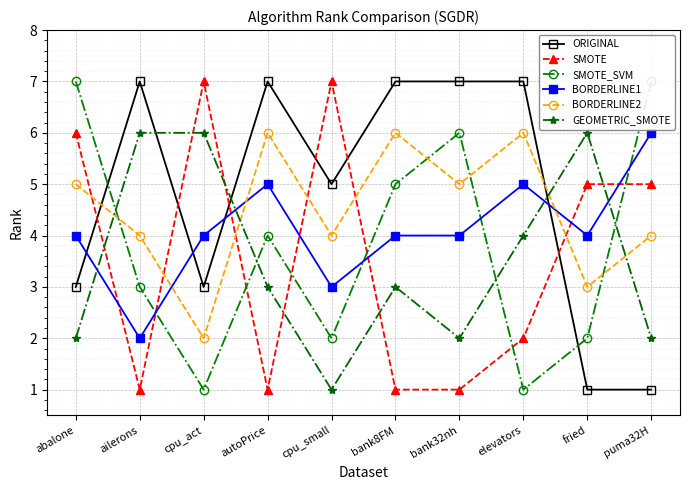

Which category has the highest value across all series?

ailerons